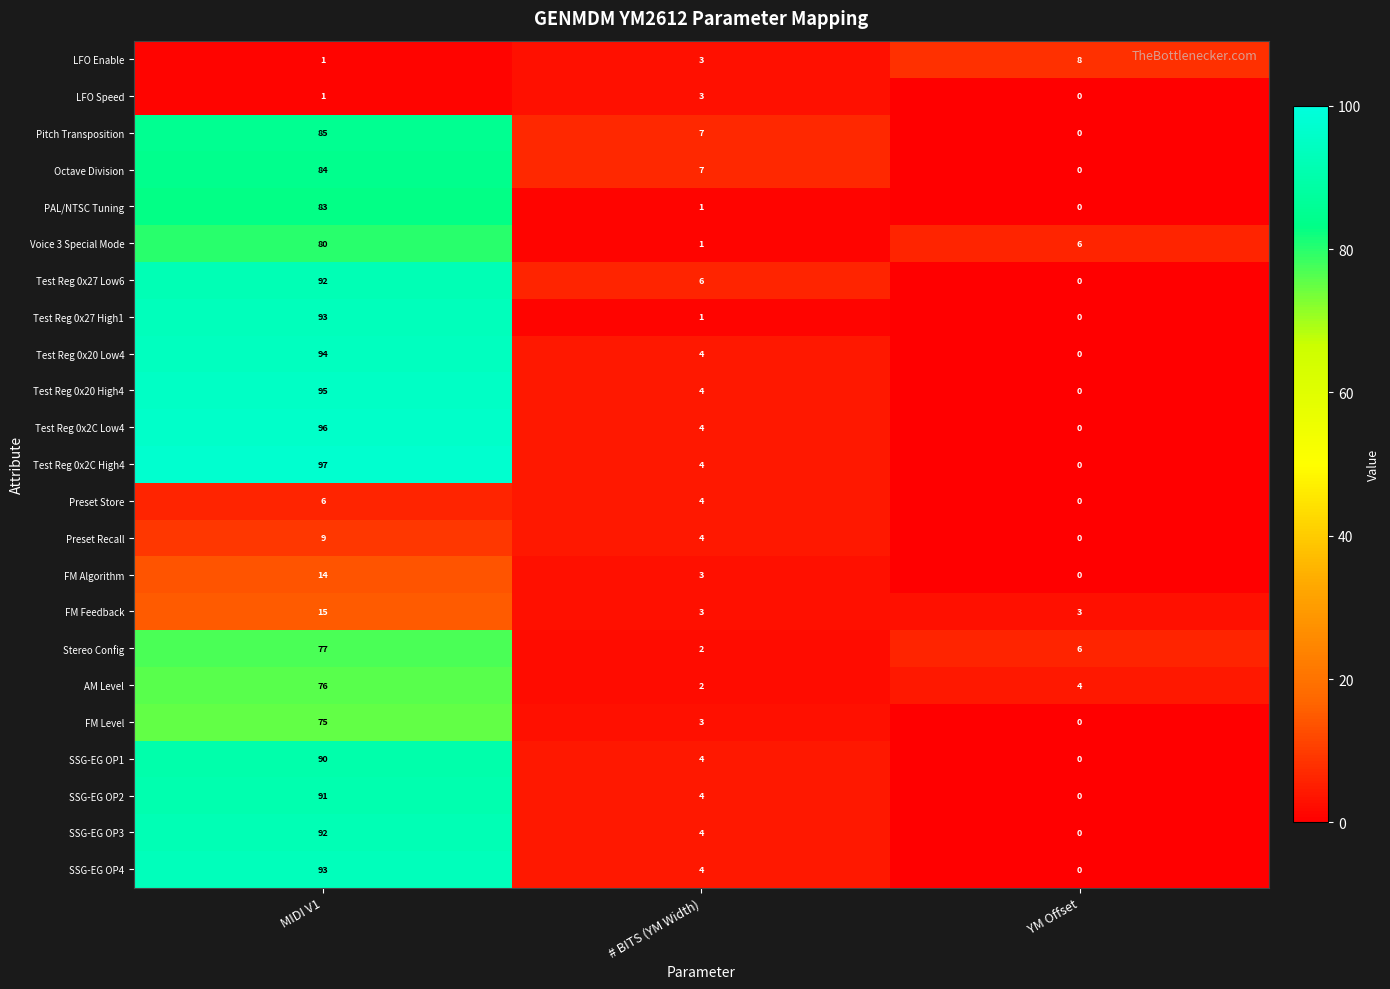

At which category does the chart reach its minimum across all series?

YM Offset